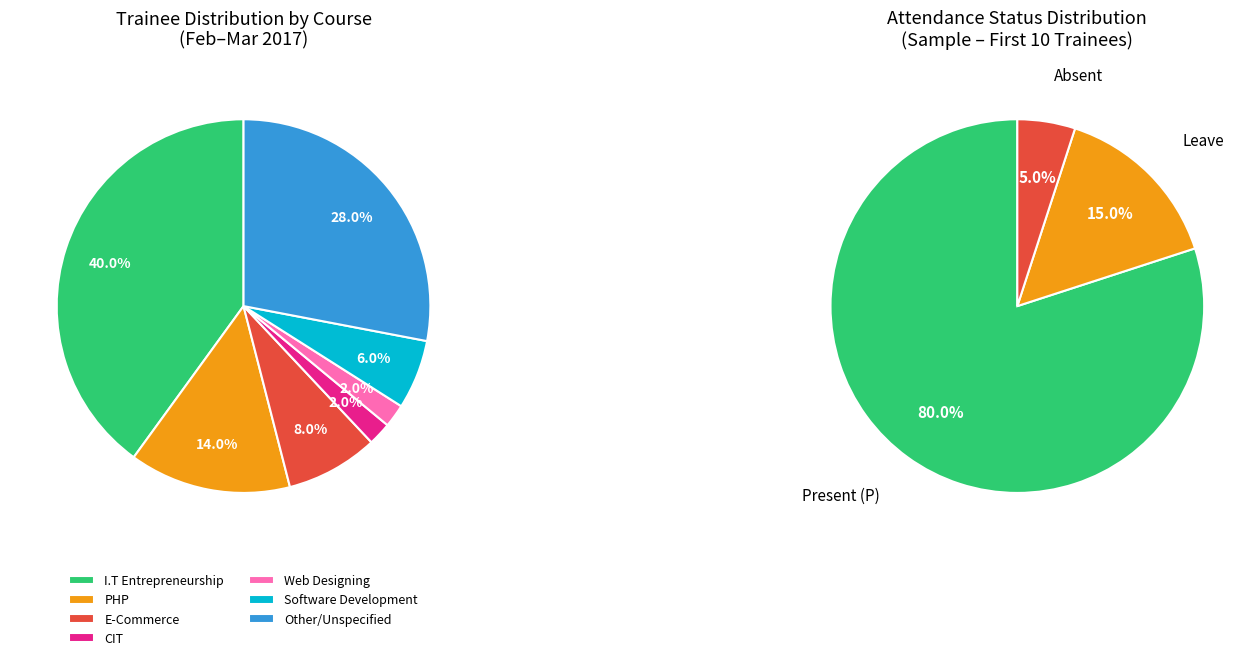

Rank the categories by value from lowest to highest.

CIT, Web Designing, Software Development, E-Commerce, PHP, Other, I.T Entrepreneurship